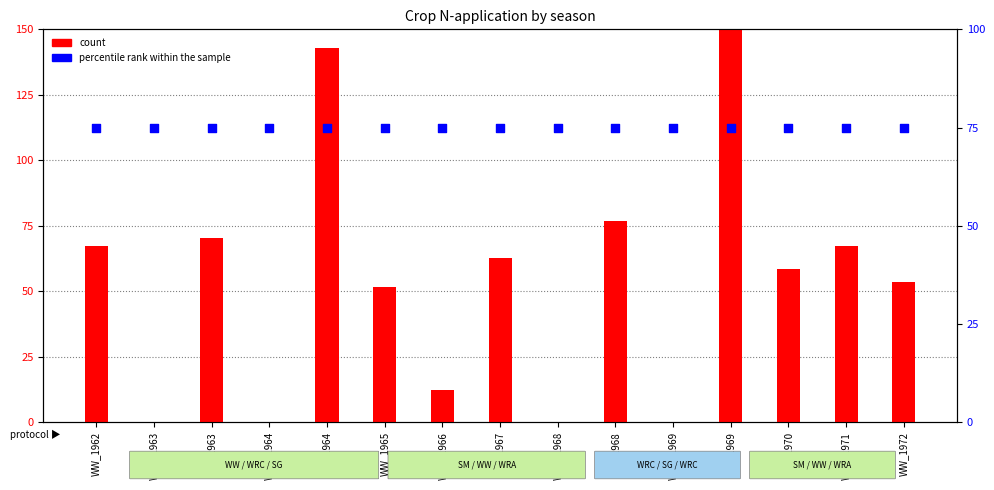

What is the total value across all series at SM_1969?

226.2